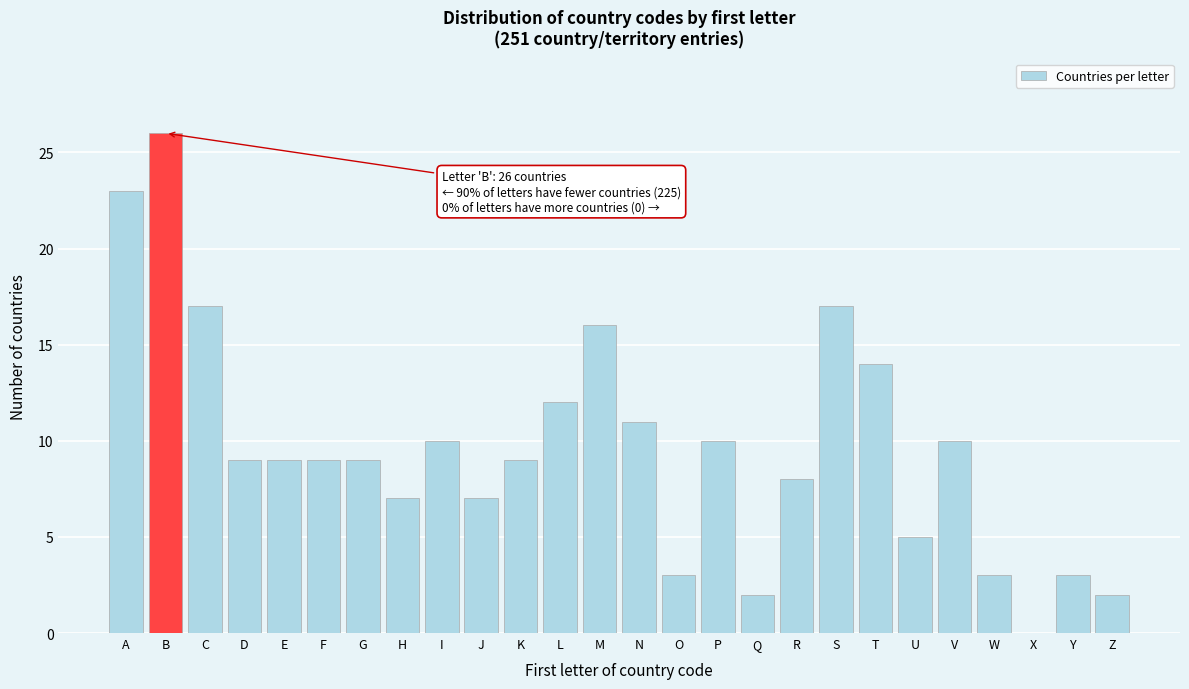

Reading right to left, list all the values displayed in this chart.

Z=2	Y=3	X=0	W=3	V=10	U=5	T=14	S=17	R=8	Q=2	P=10	O=3	N=11	M=16	L=12	K=9	J=7	I=10	H=7	G=9	F=9	E=9	D=9	C=17	B=26	A=23